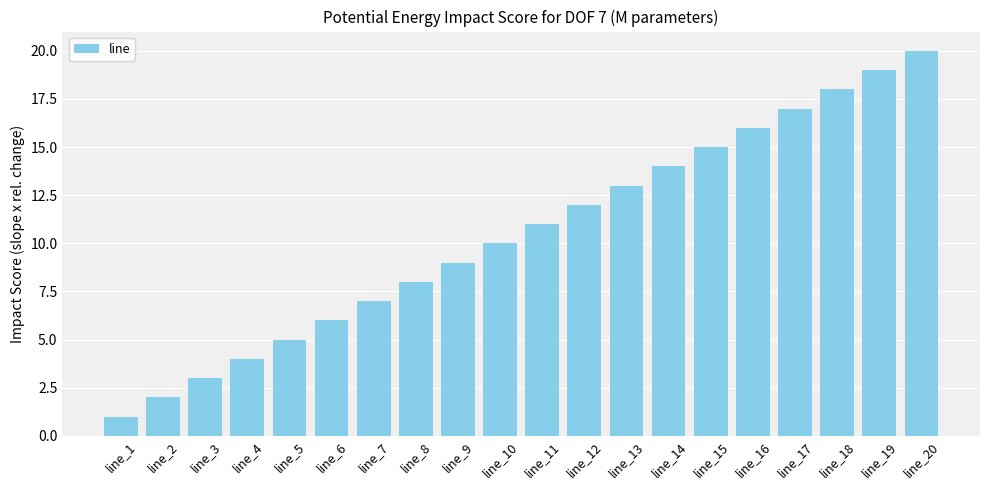

What is the minimum value shown in the chart?

1